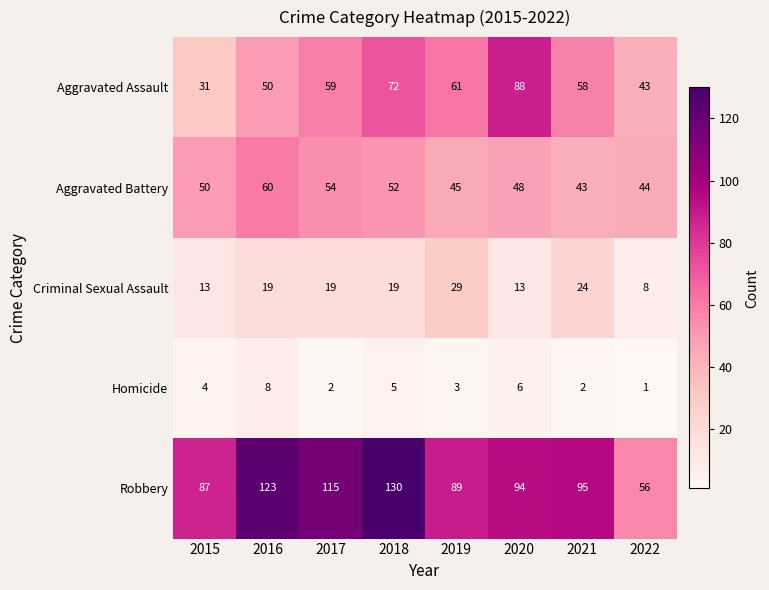

What is the difference between the maximum and second lowest values in the Aggravated Battery series?

16